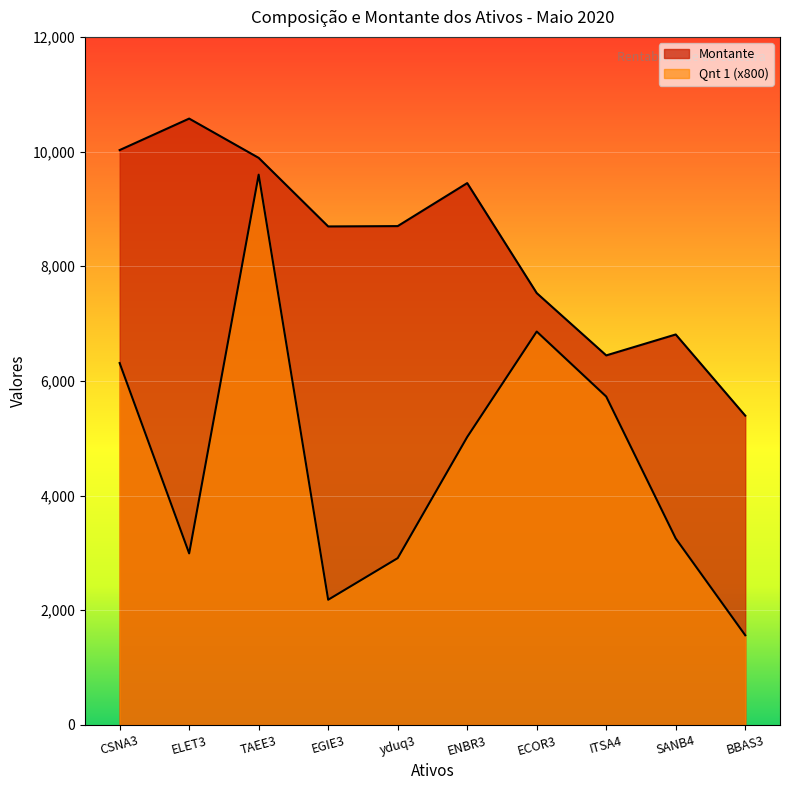

Between TAEE3 and ENBR3, which series saw the biggest shift?

Qnt 1